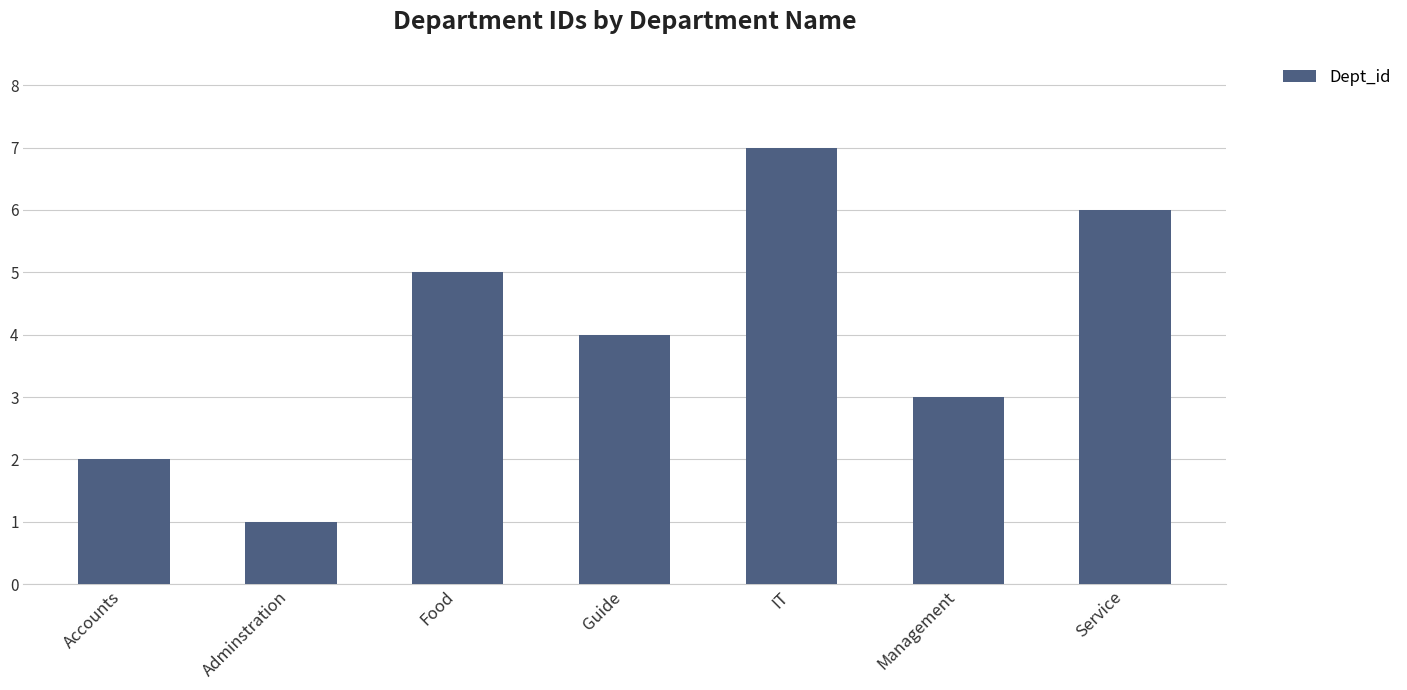

Reading left to right, what are all the values shown in this chart?

2	1	5	4	7	3	6